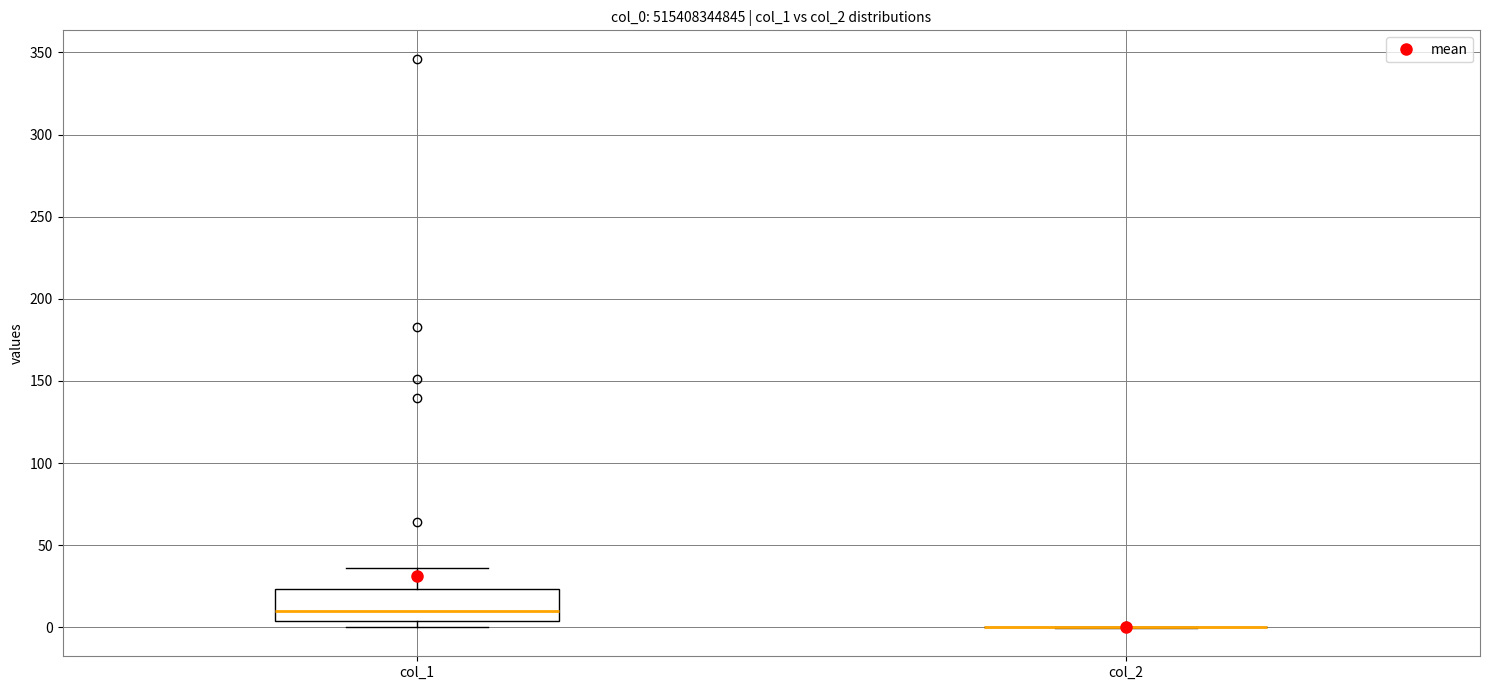

Reading left to right, read every box against the y-axis: the position of its median line, the range the box covers, and the ends of its whiskers. The values are not printed on the chart, so give them approximately, as read against the axis.

col_1: median 10, box 5 to 25, whiskers 0 to 35
col_2: box collapsed to a line at 0, whiskers 0 to 0